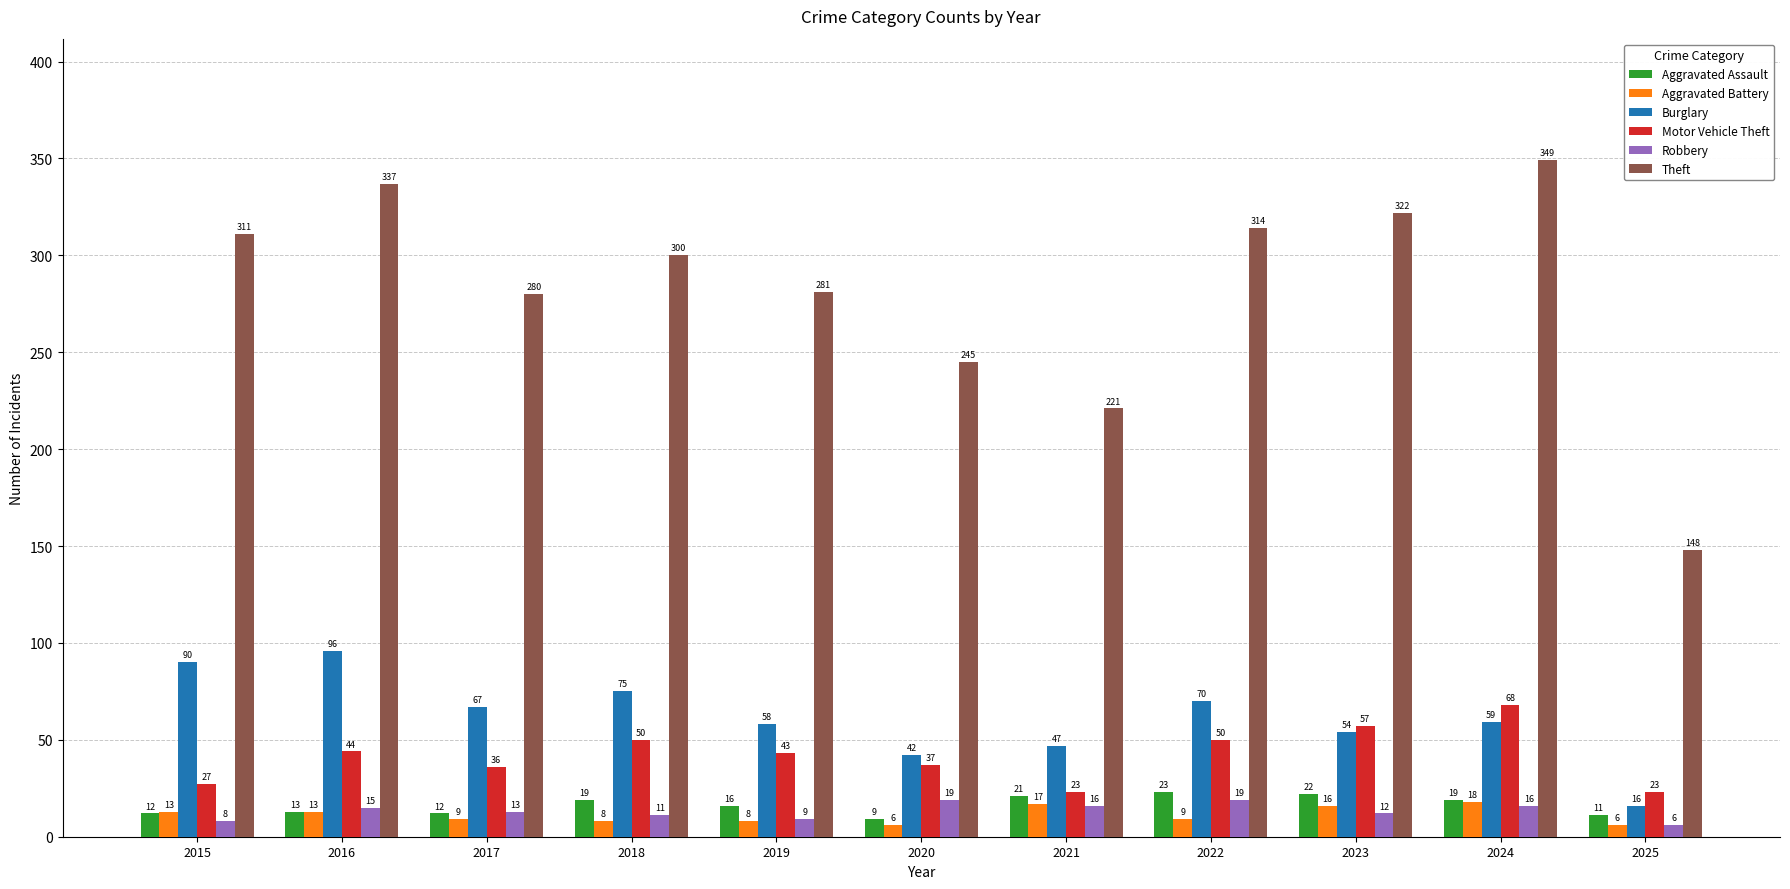

Is it true that Aggravated Battery equals 6 at 2025?

True